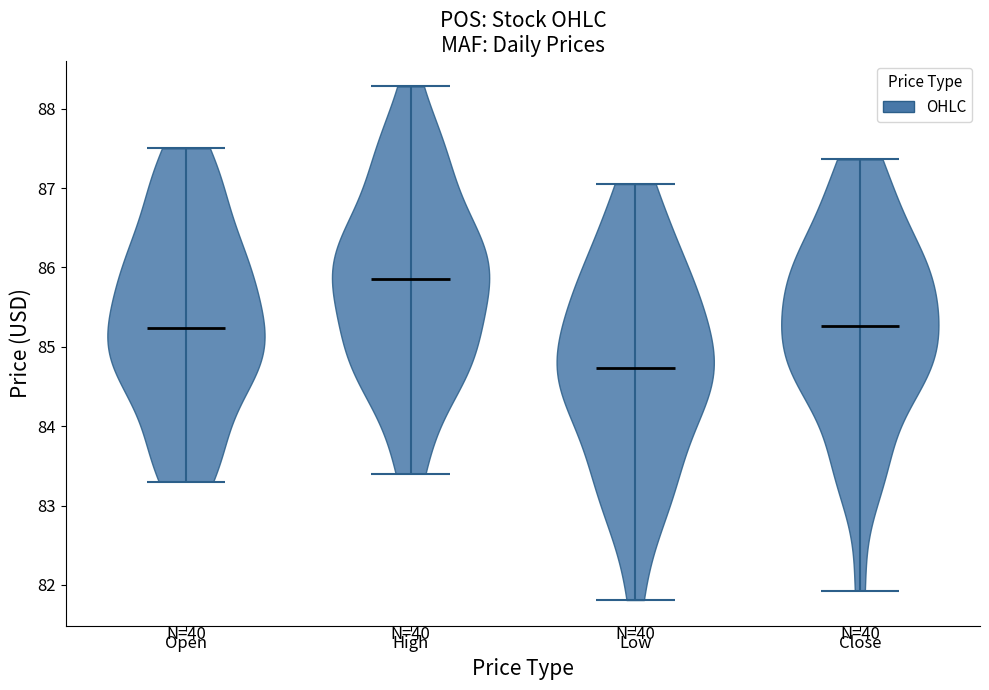

What is the highest point the violin for Open reaches on the y-axis? The values are not printed on the chart, so give them approximately, as read against the axis.

87.5